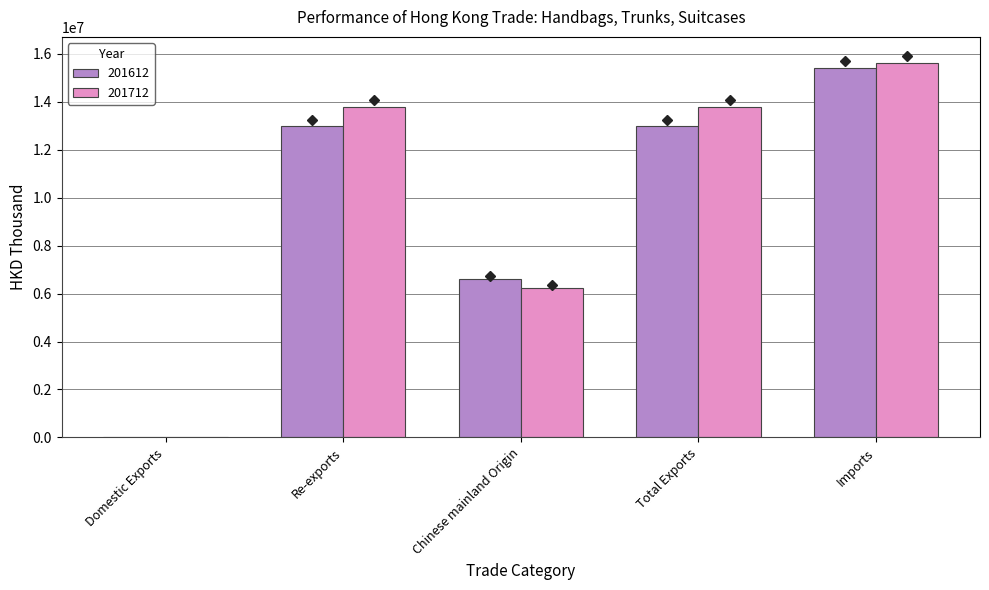

At which label does 201612 reach its peak?

Imports